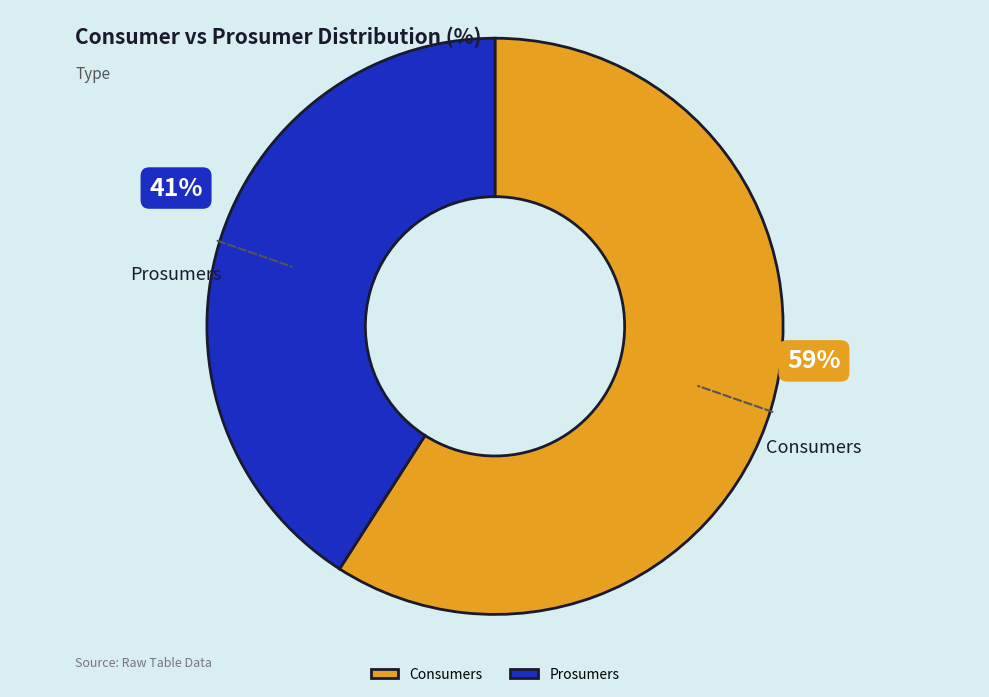

To the nearest percent, what is the difference between the Prosumers and Consumers slice percentages?

18%